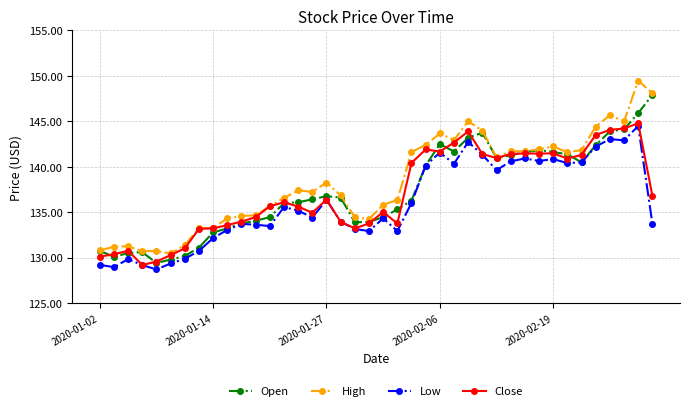

What is the lowest value of the Close series?

129.2